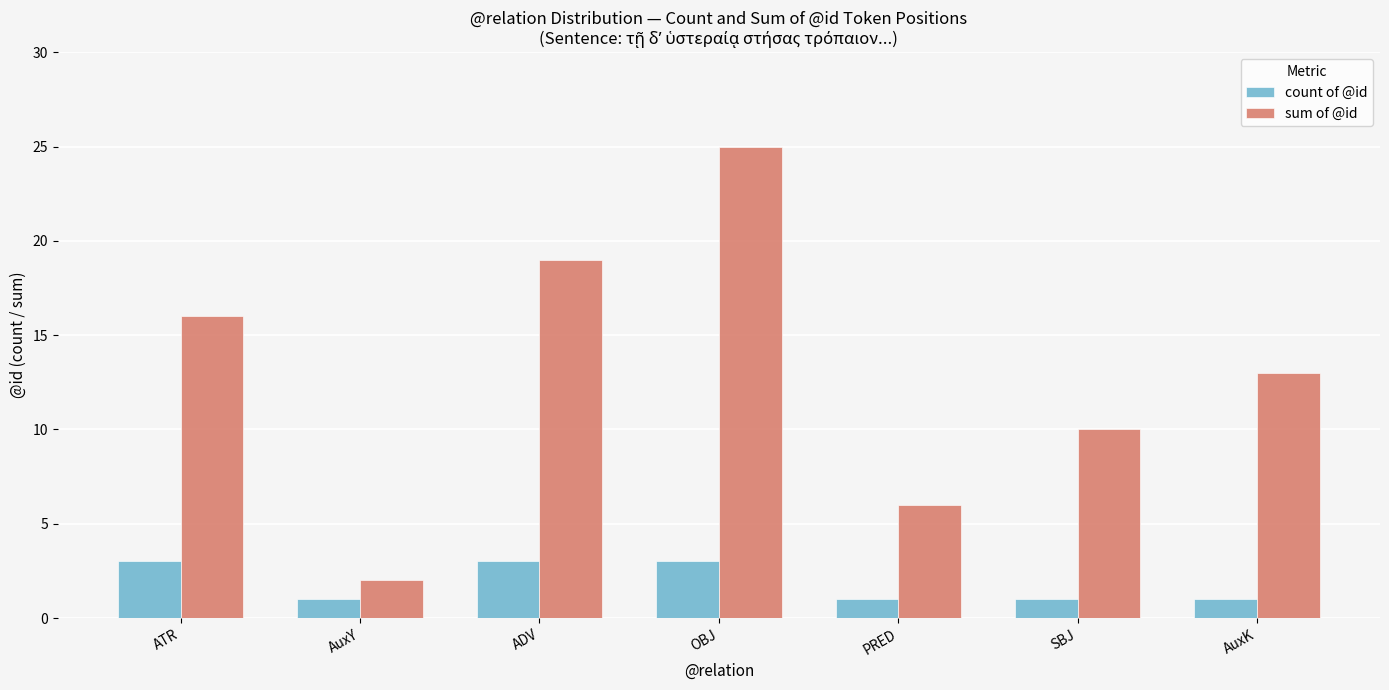

How many data points does each series have?

7